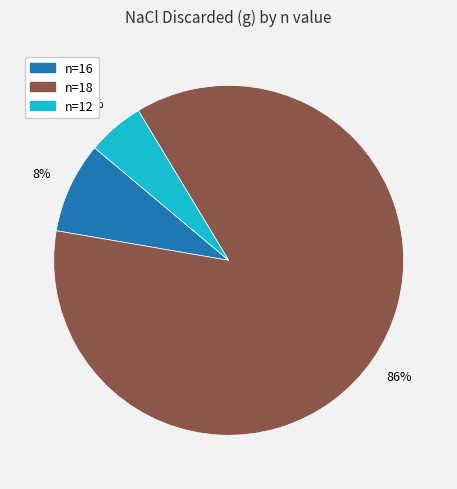

How many slices are in this pie chart?

3